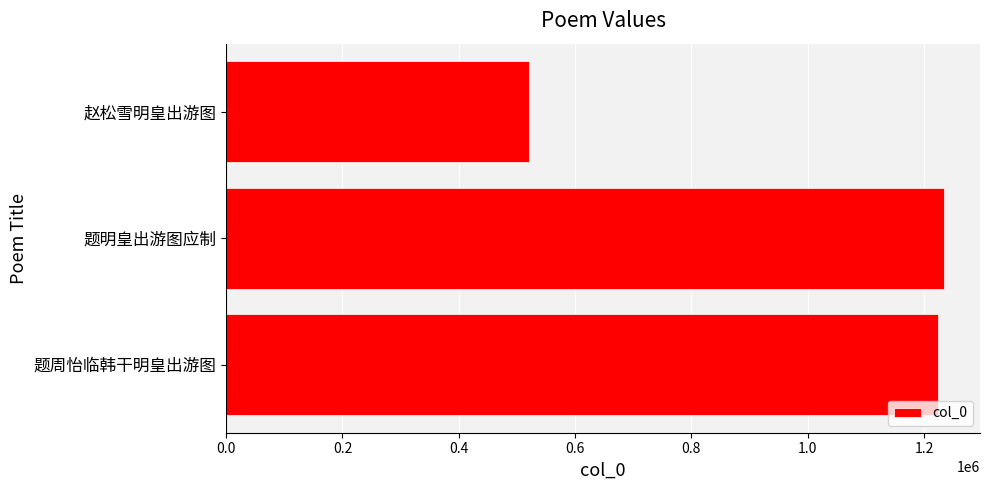

Reading bottom to top, transcribe all the data shown in this chart.

1223882	1234587	519966